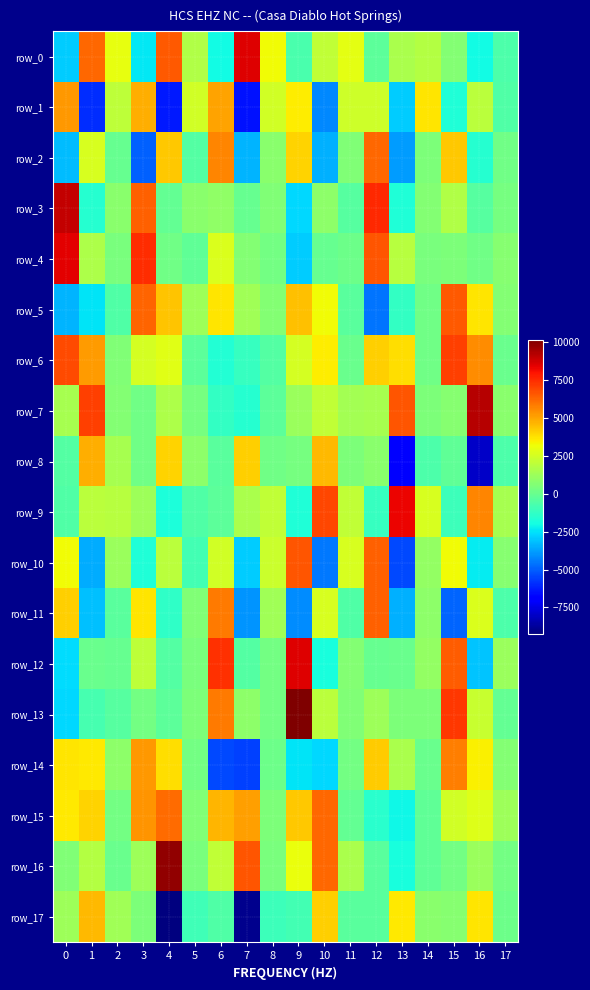

Which category has the highest value in the row_9 series?

13